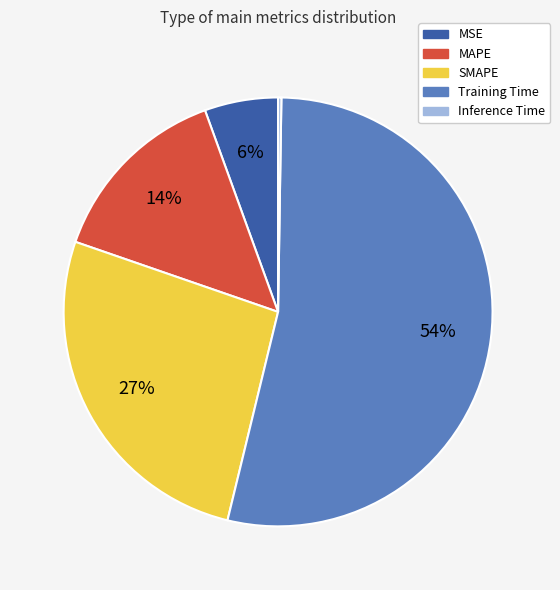

The MAPE slice represents 14% of the pie. True or false?

True